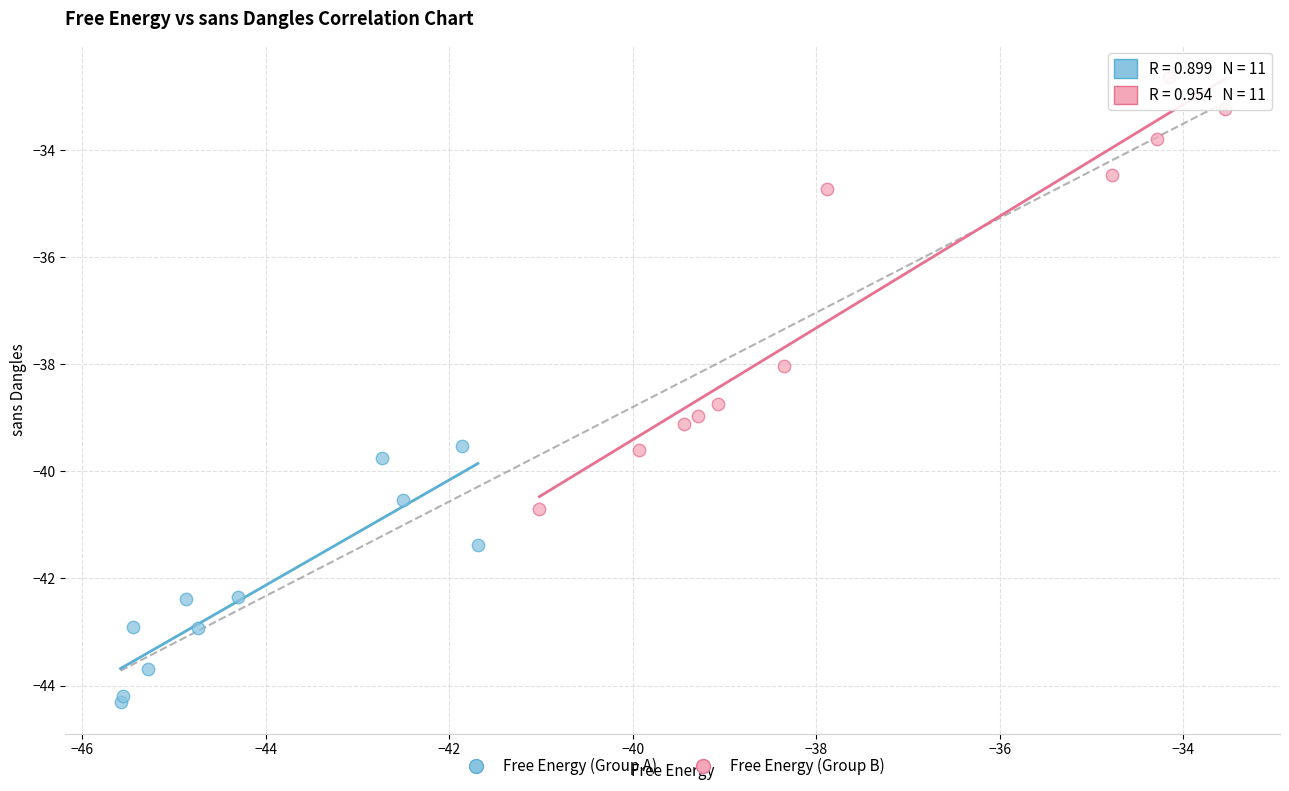

What are all the series names shown in the legend?

Free Energy (Group A), Free Energy (Group B)